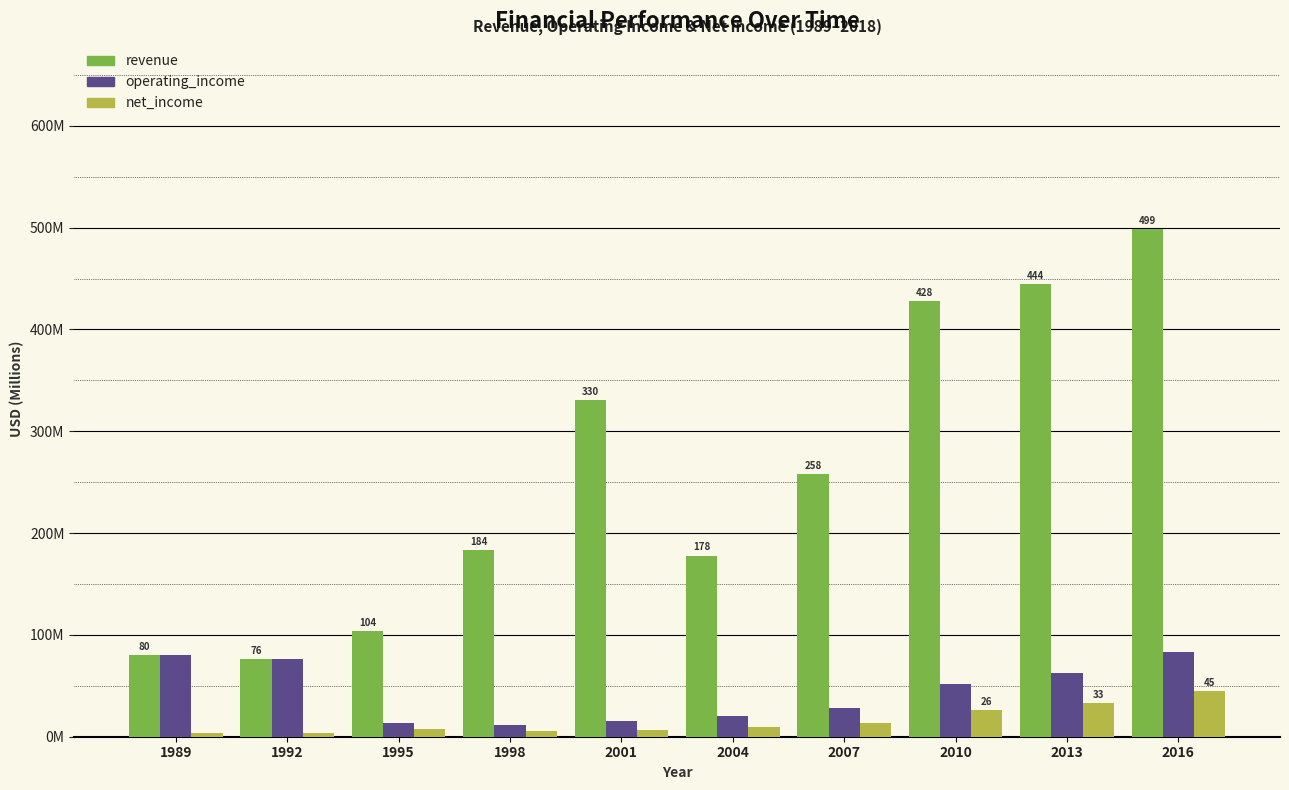

Are the bars grouped side by side (vs. stacked)?

Yes